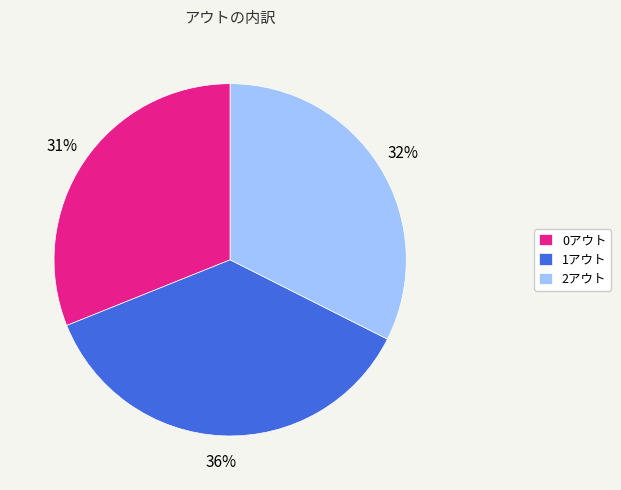

Combined, do 0アウト and 2アウト account for over 50%?

Yes